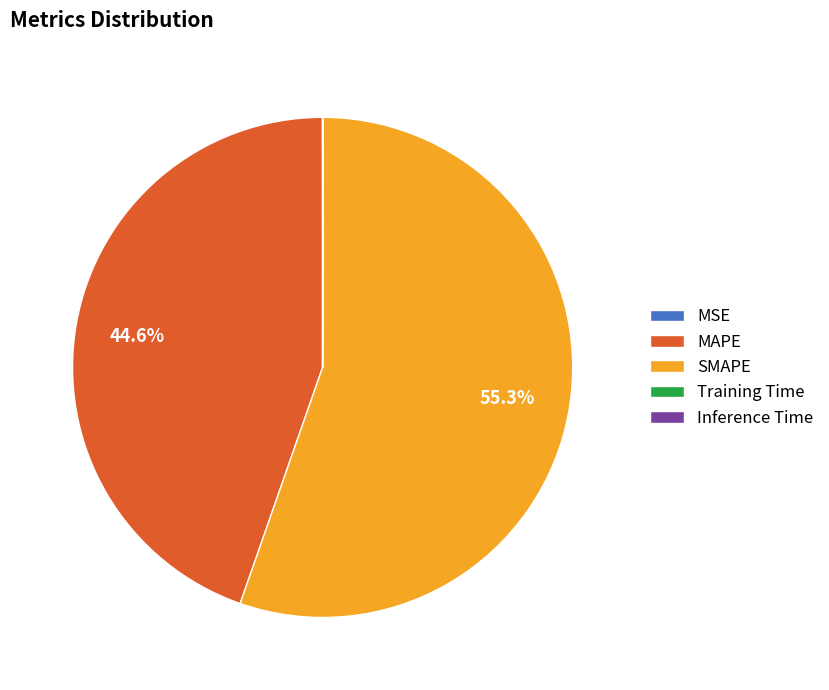

Which category has the biggest portion of the pie?

SMAPE